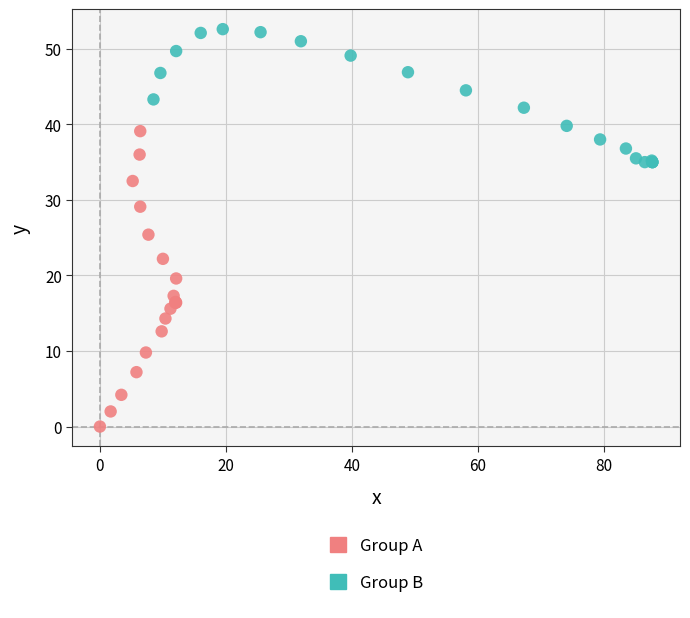

What are all the series names shown in the legend?

Group A, Group B